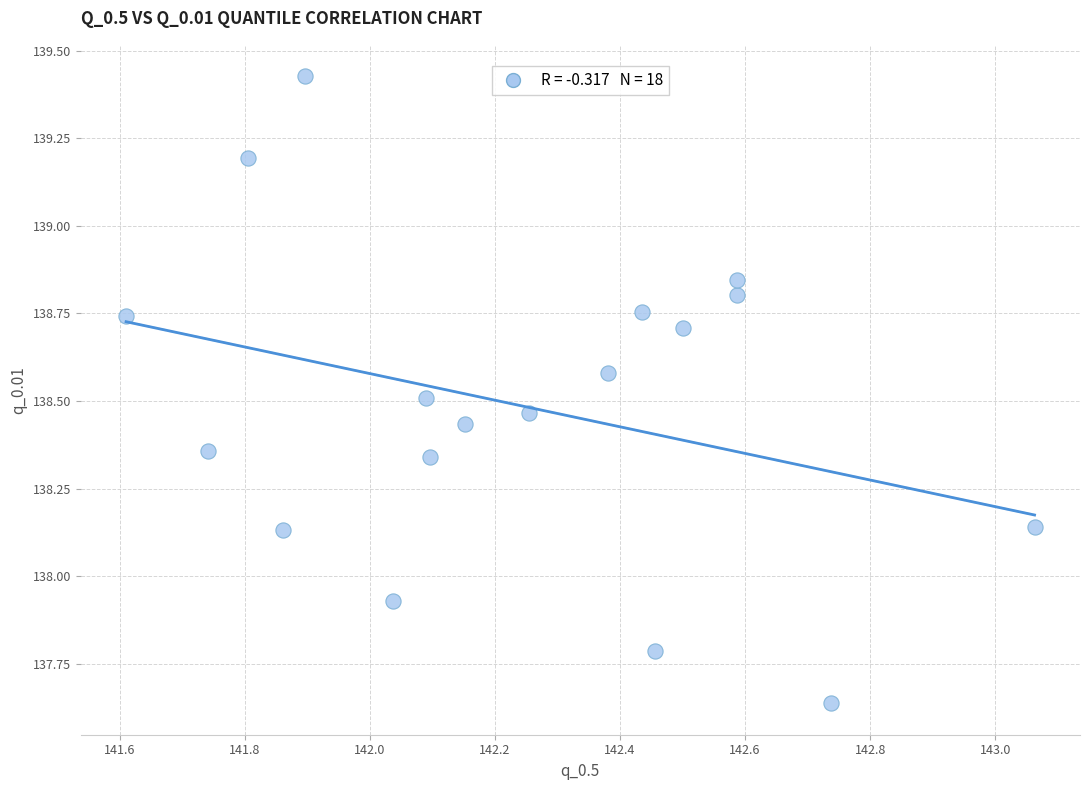

What is the range of X values (max minus min)?

1.5